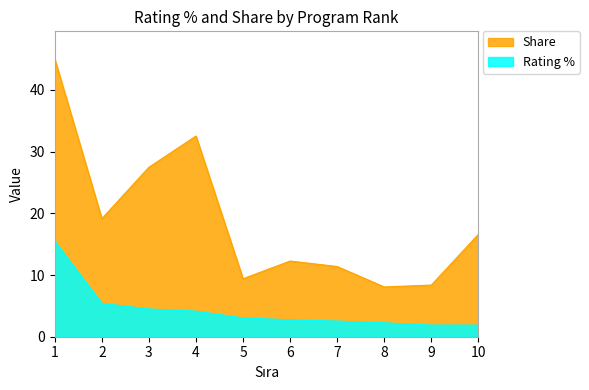

True or false: Rating % has more than 0 points higher than both neighbors.

False